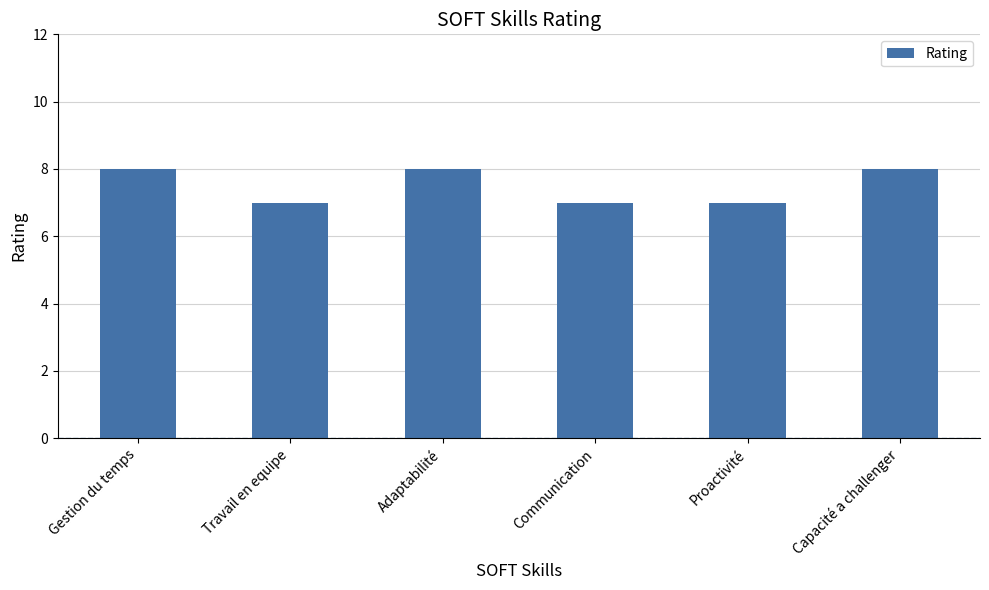

Approximately how many times larger is the value at Proactivité compared to Capacité a challenger?

0.9